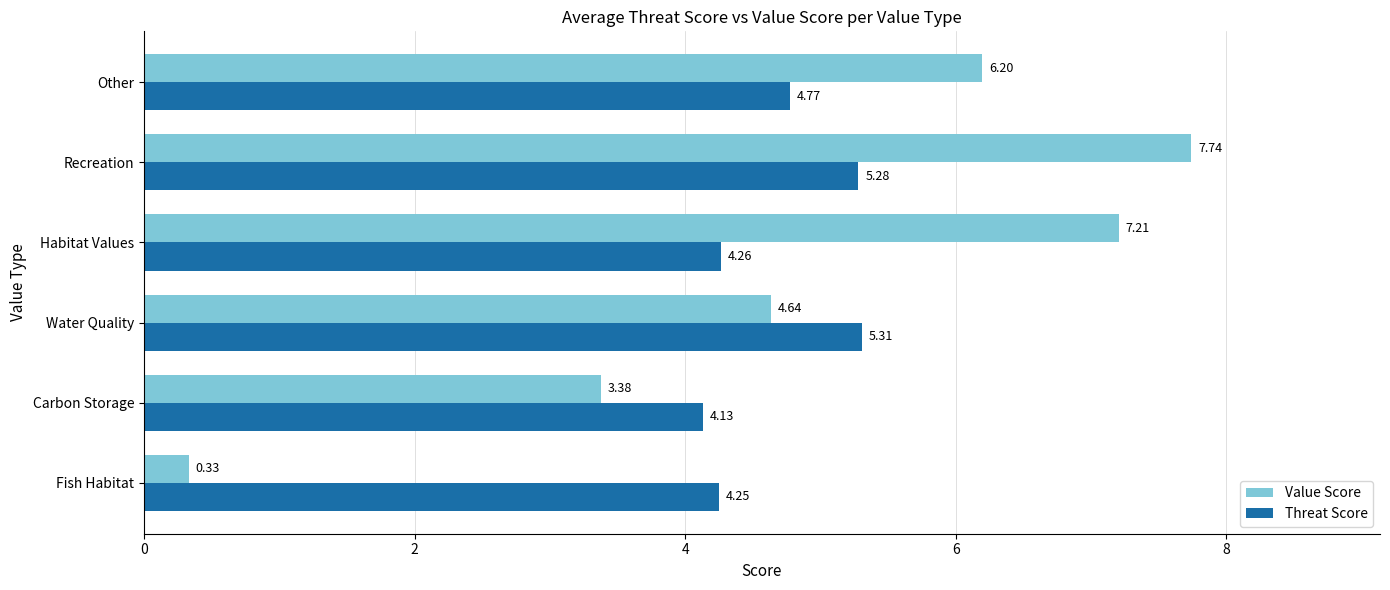

Is the value of Value Score at Water Quality greater than the value of Threat Score at Carbon Storage?

Yes